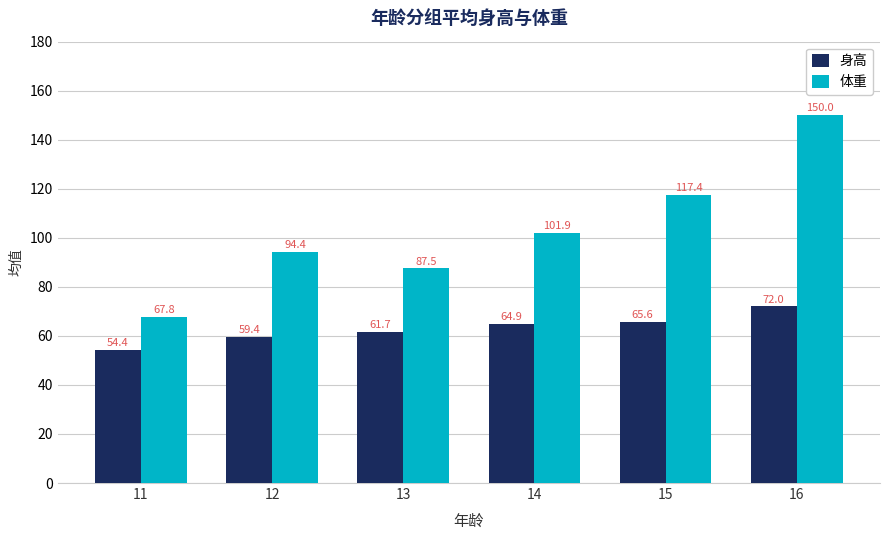

What is the greatest value displayed?

150.0